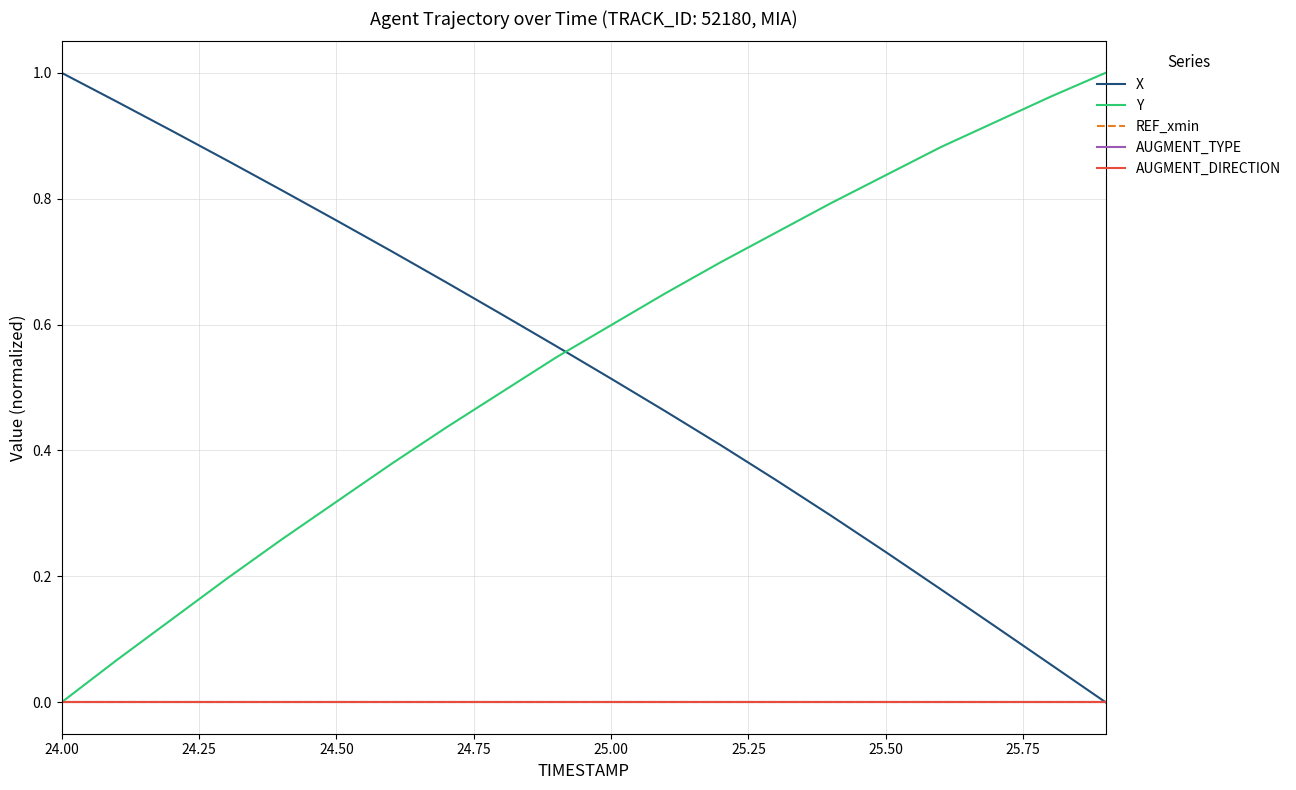

Is this an area chart (filled region under the line)?

No